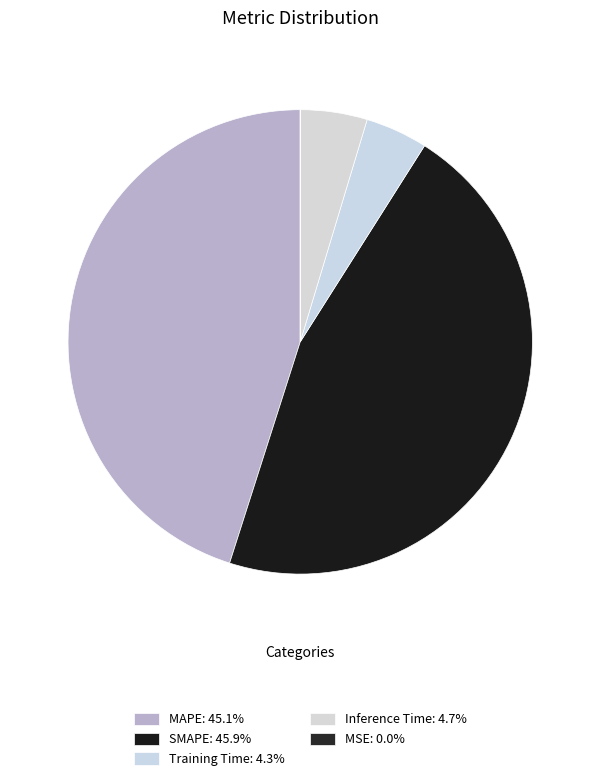

To the nearest percent, what is the difference between the MSE and Inference Time slice percentages?

5%